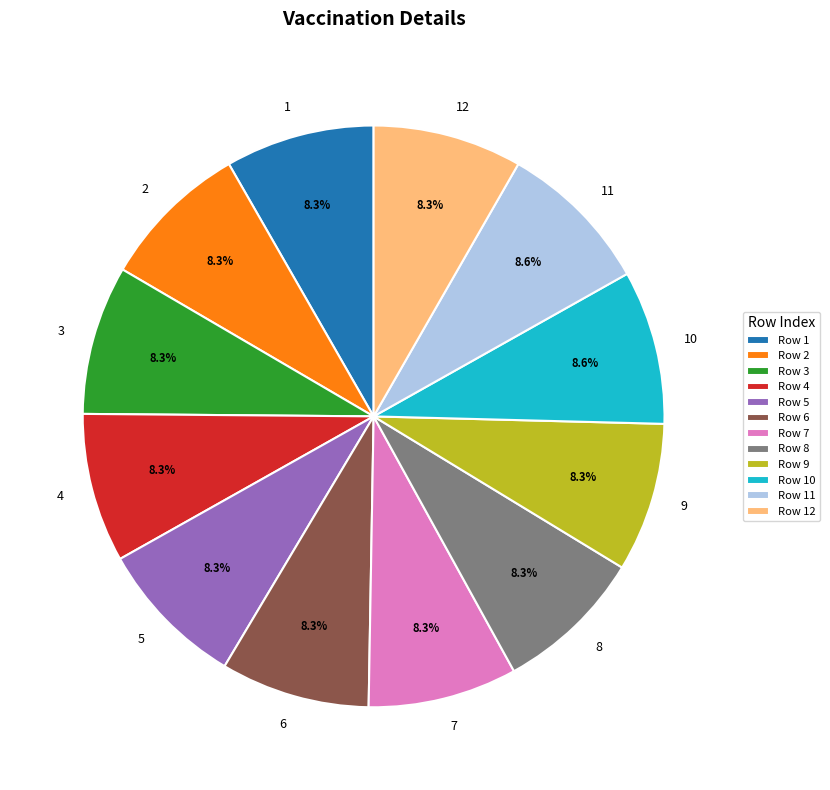

Is the sum of 9 and 12 greater than half?

No